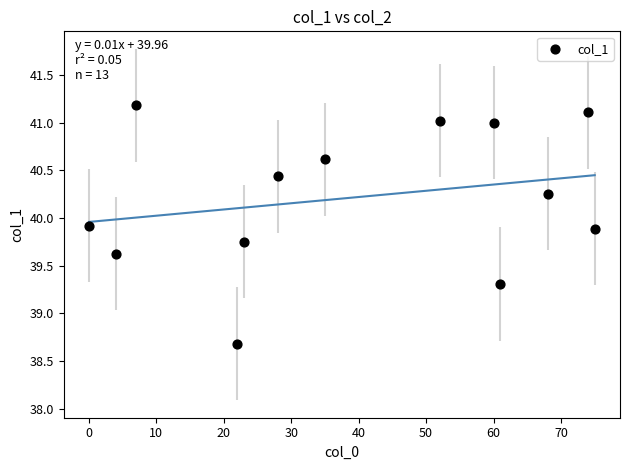

What is the range of Y values (max minus min)?

2.5